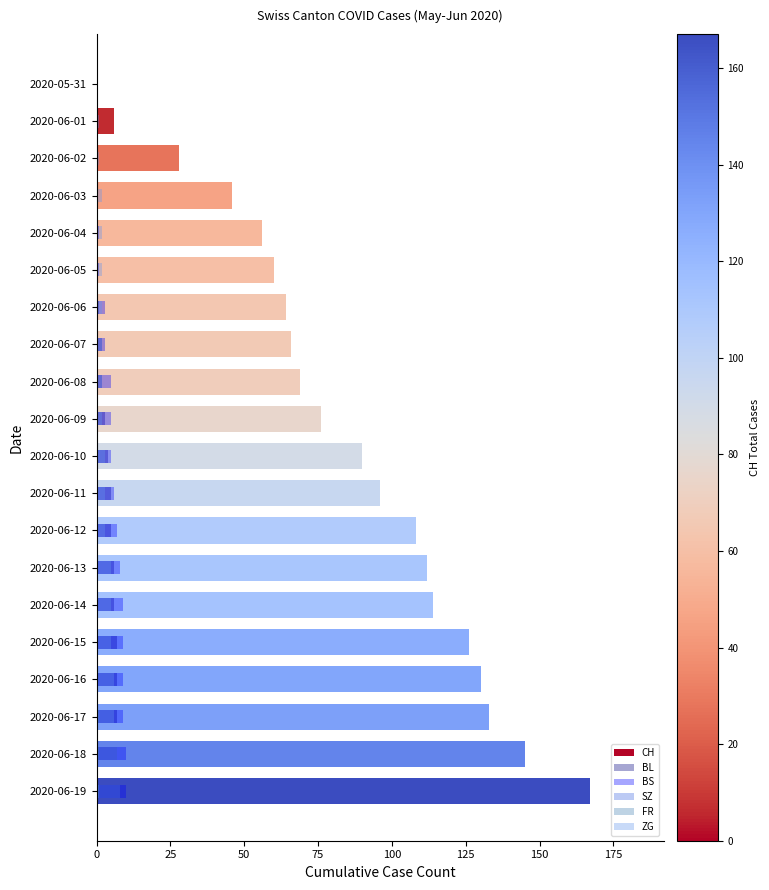

Reading left to right, transcribe all the data shown in this chart.

CH: 0	6	28	46	56	60	64	66	69	76	90	96	108	112	114	126	130	133	145	167
BL: 0	0	0	0	0	0	1	2	2	3	4	5	5	6	6	7	7	7	7	8
BS: 0	0	0	0	1	1	3	3	5	5	5	6	7	8	9	9	9	9	10	10
SZ: 0	0	0	0	0	0	0	0	0	0	0	0	0	0	0	0	0	0	0	1
FR: 0	0	0	0	0	0	0	0	0	0	0	0	0	0	0	0	0	1	1	1
ZG: 0	1	1	2	2	2	2	2	2	2	3	3	3	5	5	5	6	6	7	8